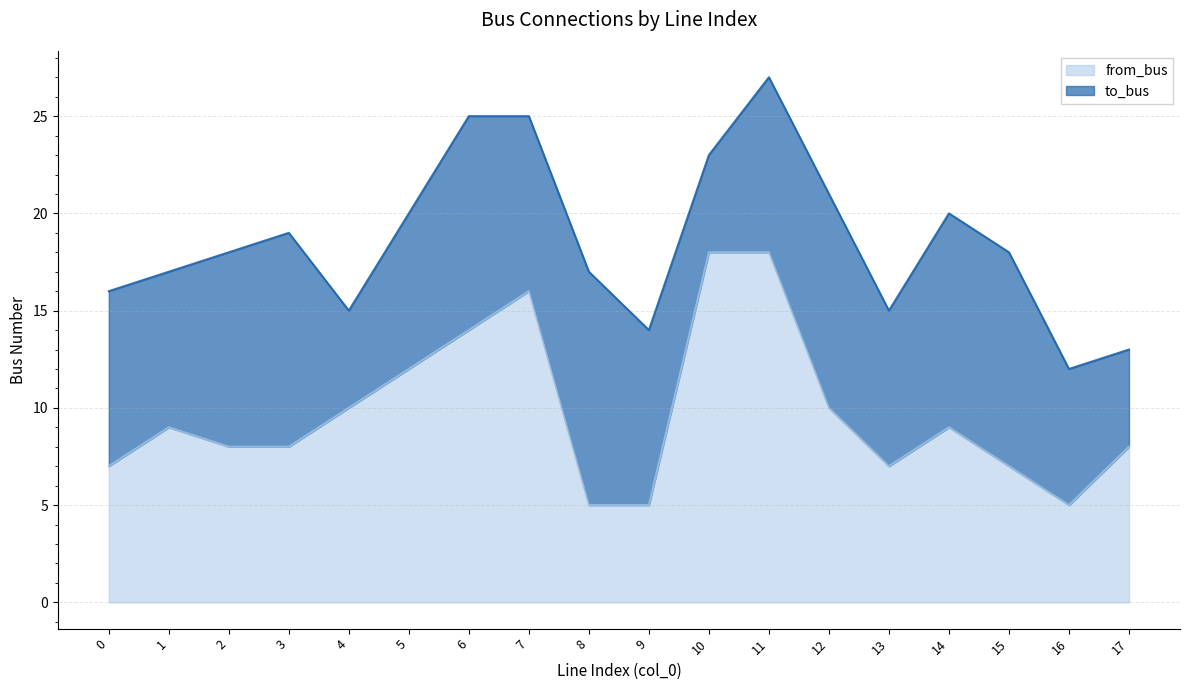

What is the difference between the values at 11 and 7?

2